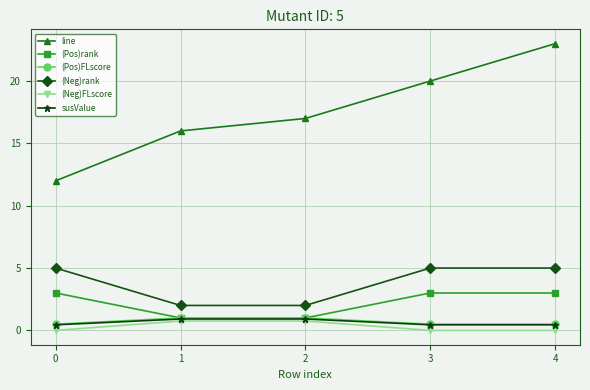

At which category is the sum across all series the highest?

4